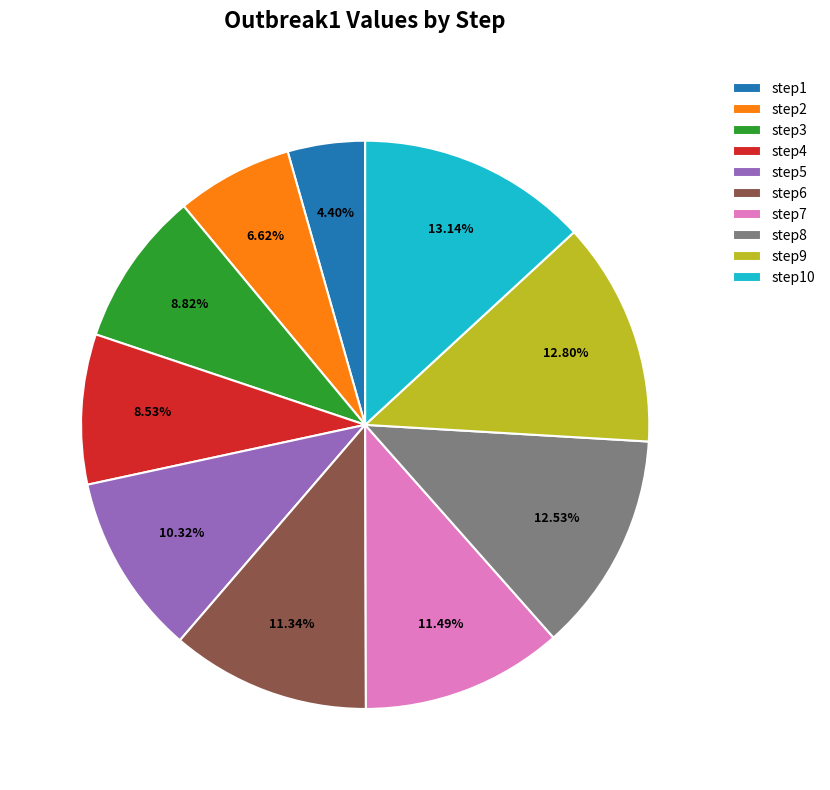

To the nearest percent, what percentage of the pie is step3?

9%